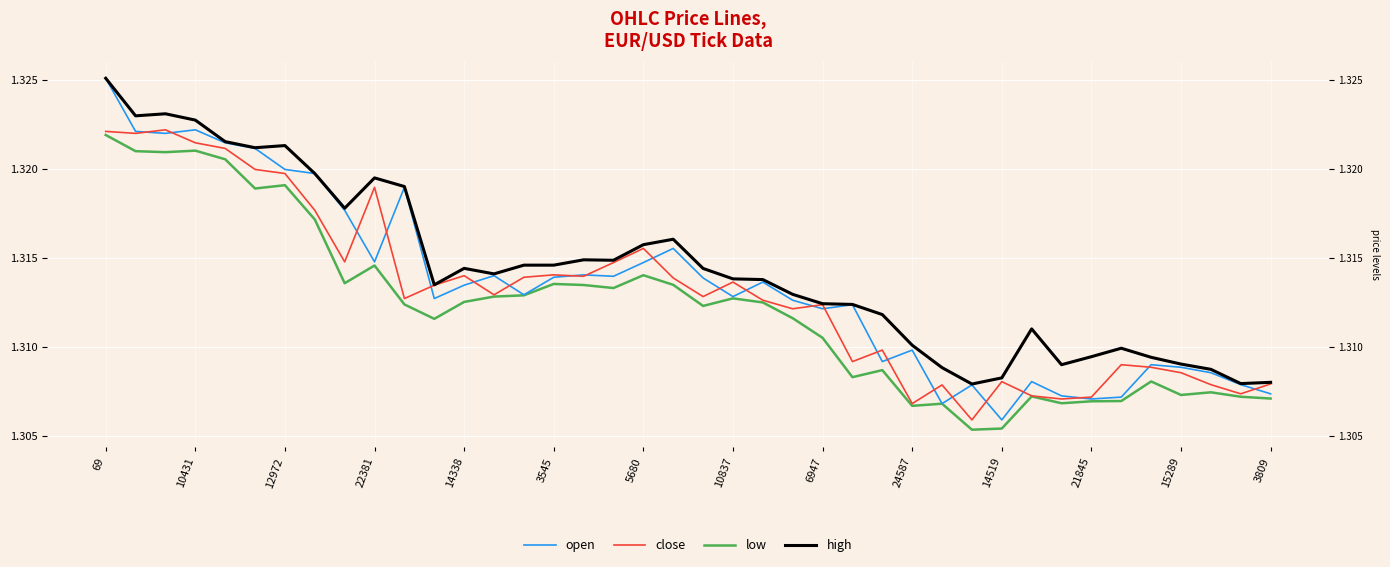

What is the value of the low point at the 18th from the left?

1.3